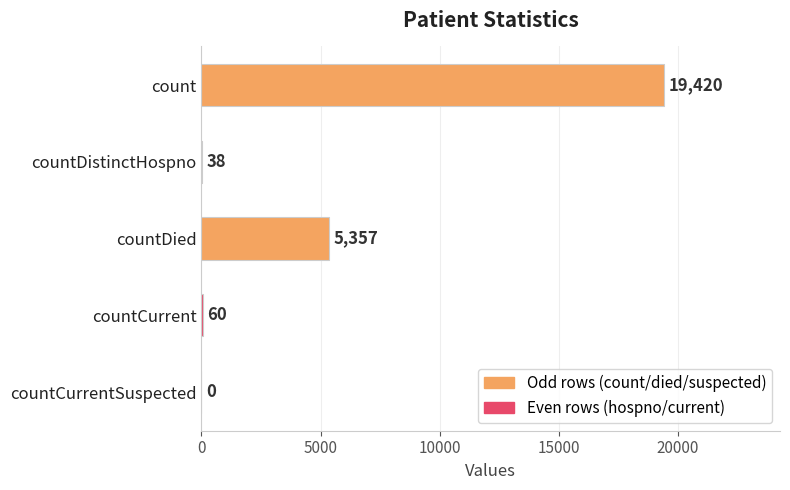

What is the greatest value displayed?

19420